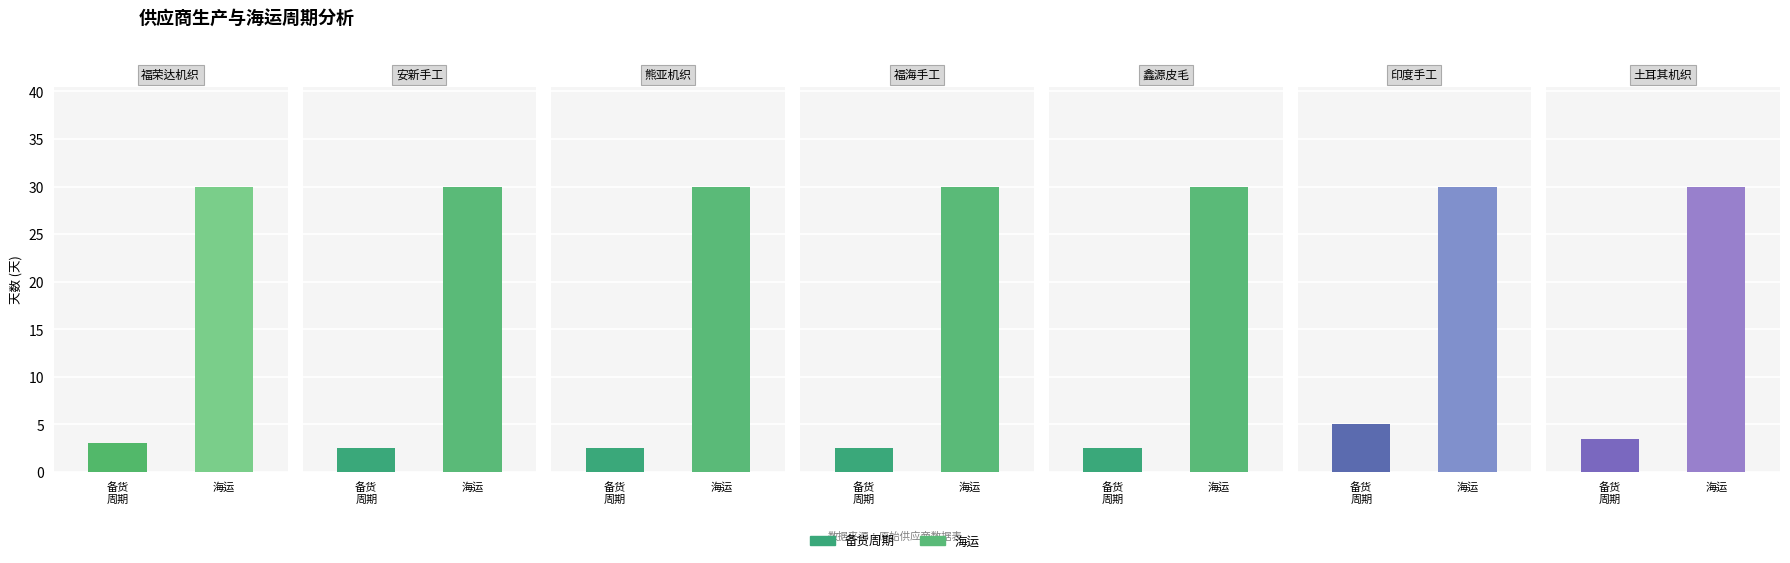

Which series has the widest spread of values?

备货周期